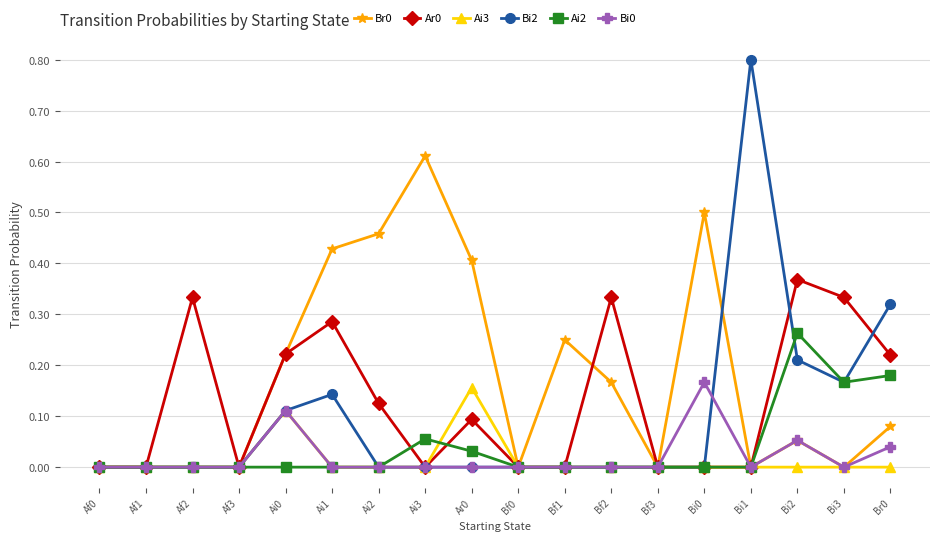

What position from the right is Bf3?

6